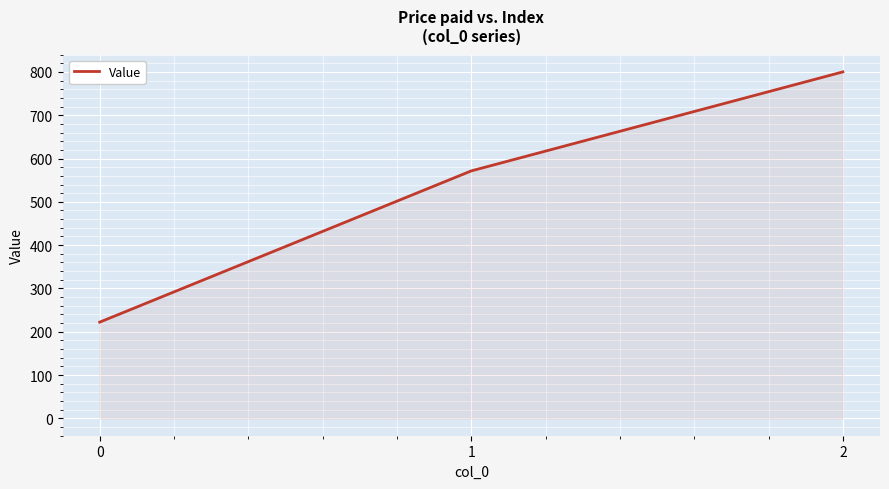

Rank the categories by value from lowest to highest.

0, 1, 2